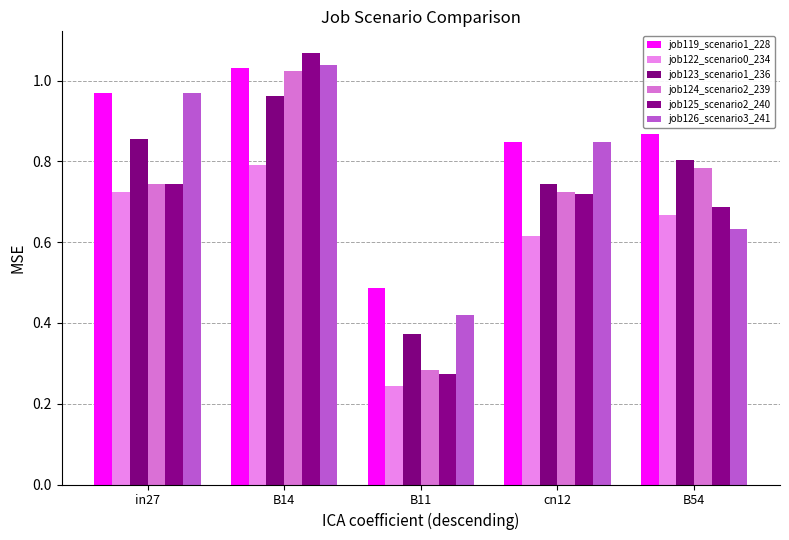

What is the difference between the maximum and minimum values in the job119_scenario1_228 series?

0.5